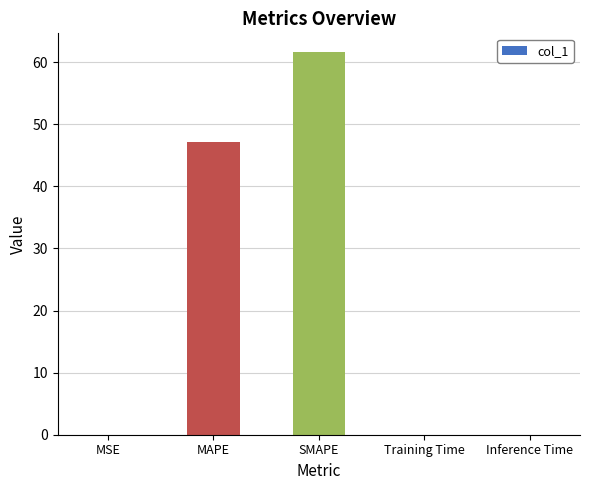

At which category does the chart reach its peak across all series?

SMAPE